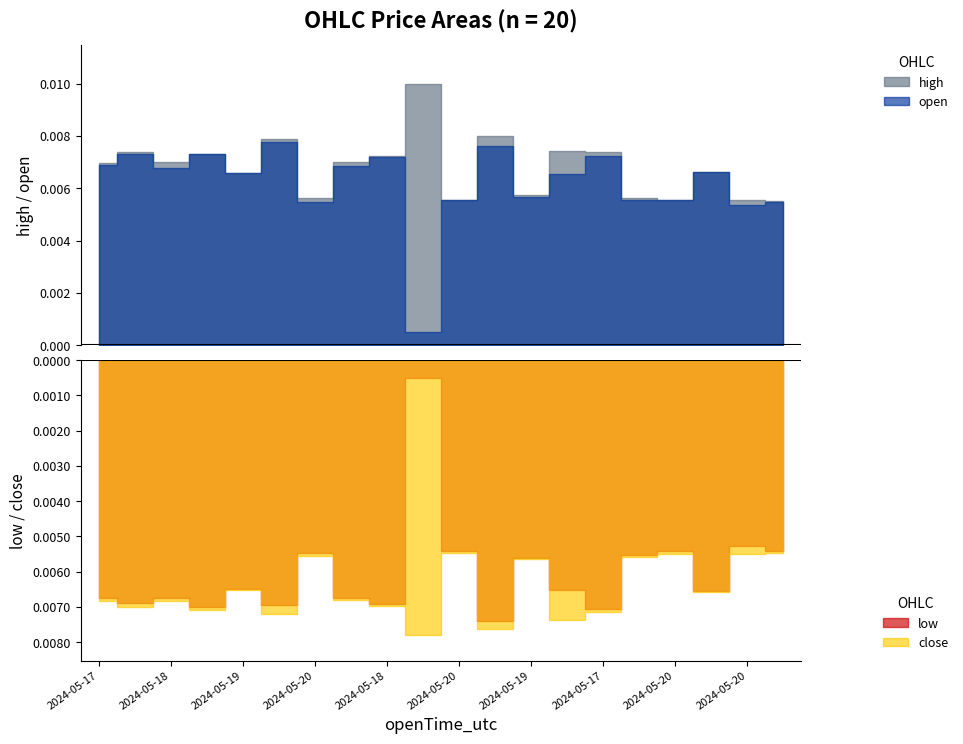

How many interior local valleys does the high series have?

6